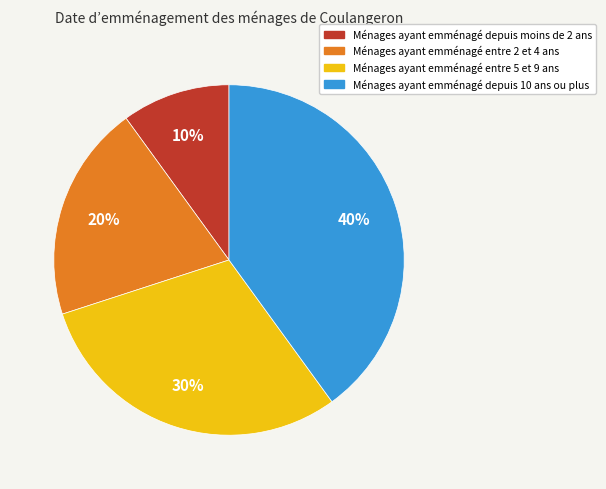

To the nearest percent, what is the average slice percentage?

25%